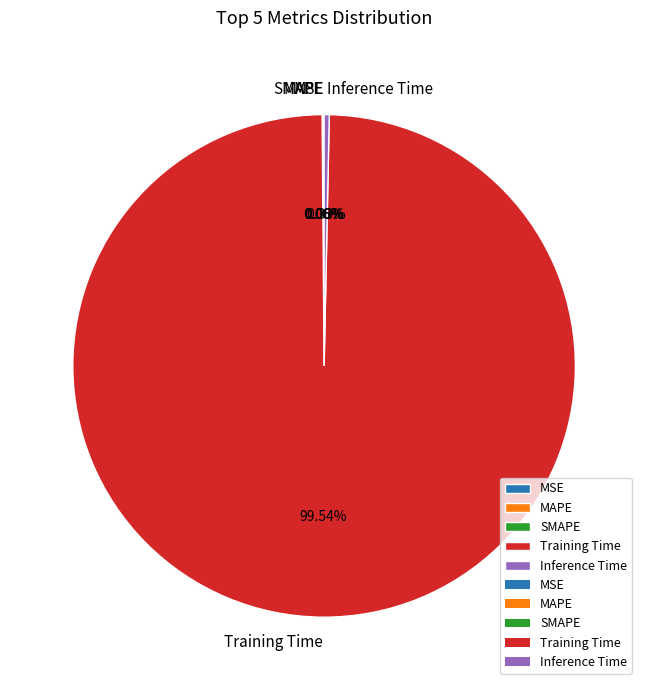

Rank the categories by value from lowest to highest.

MSE, MAPE, SMAPE, Inference Time, Training Time